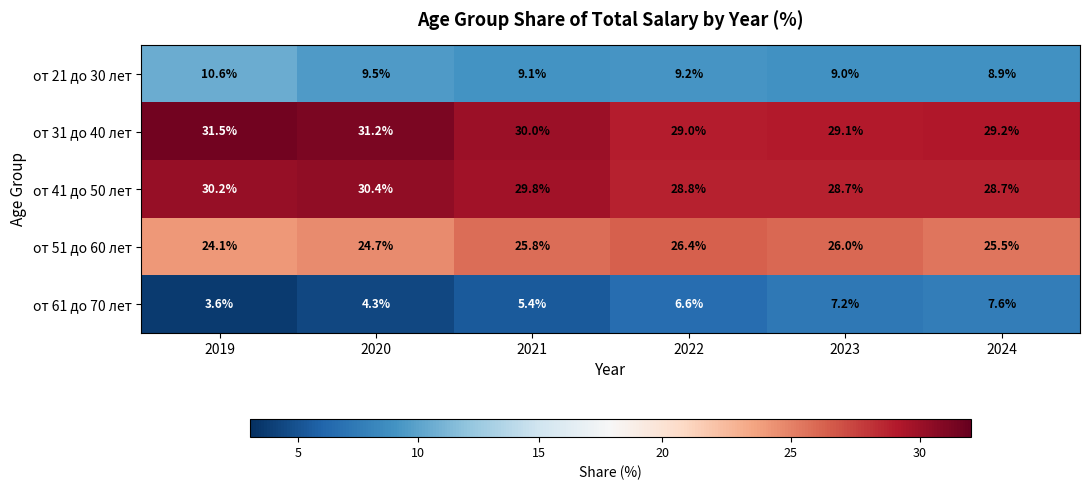

What is the average value of the от 31 до 40 лет series?

30.0